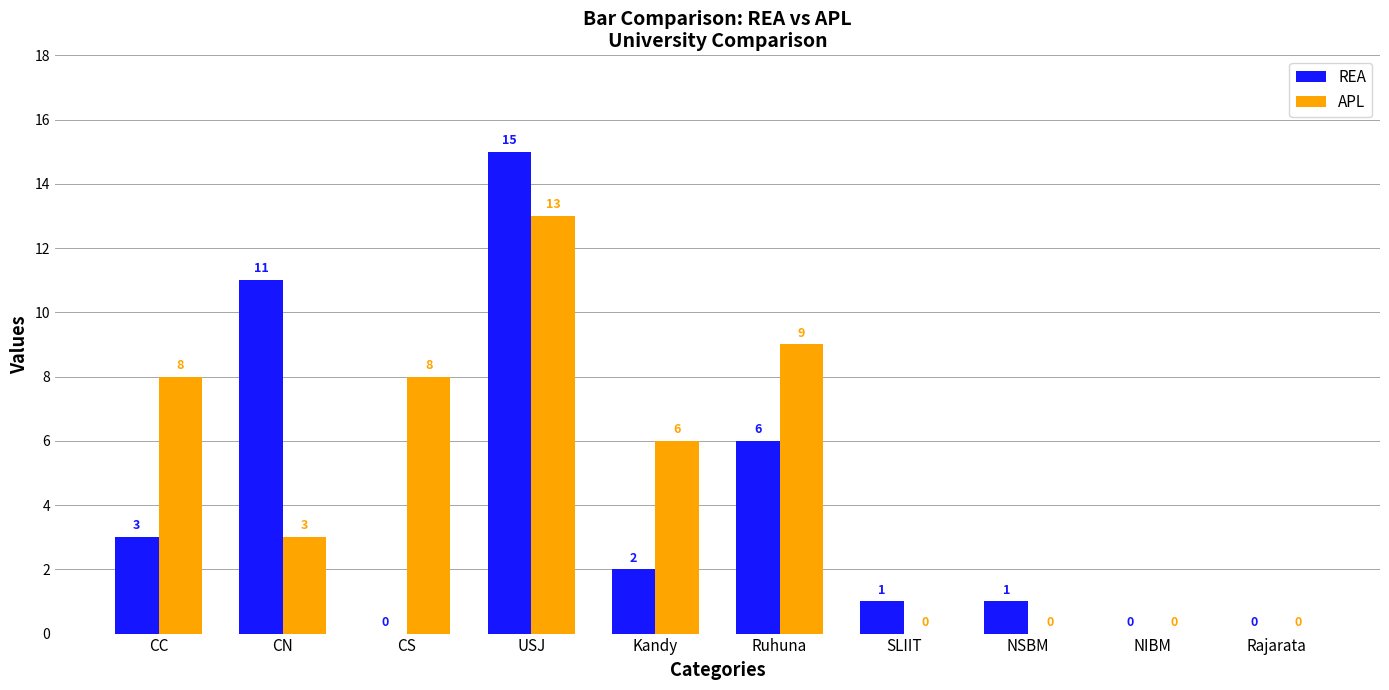

At which label does REA reach its peak?

USJ